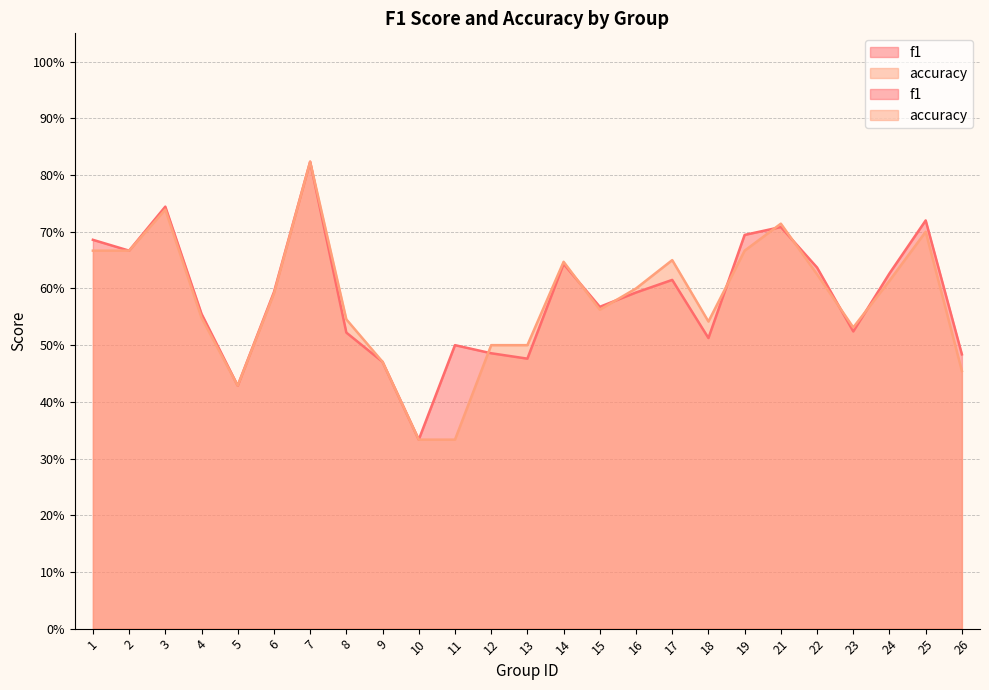

What is the value of the accuracy point at the 25th from the left?

0.5